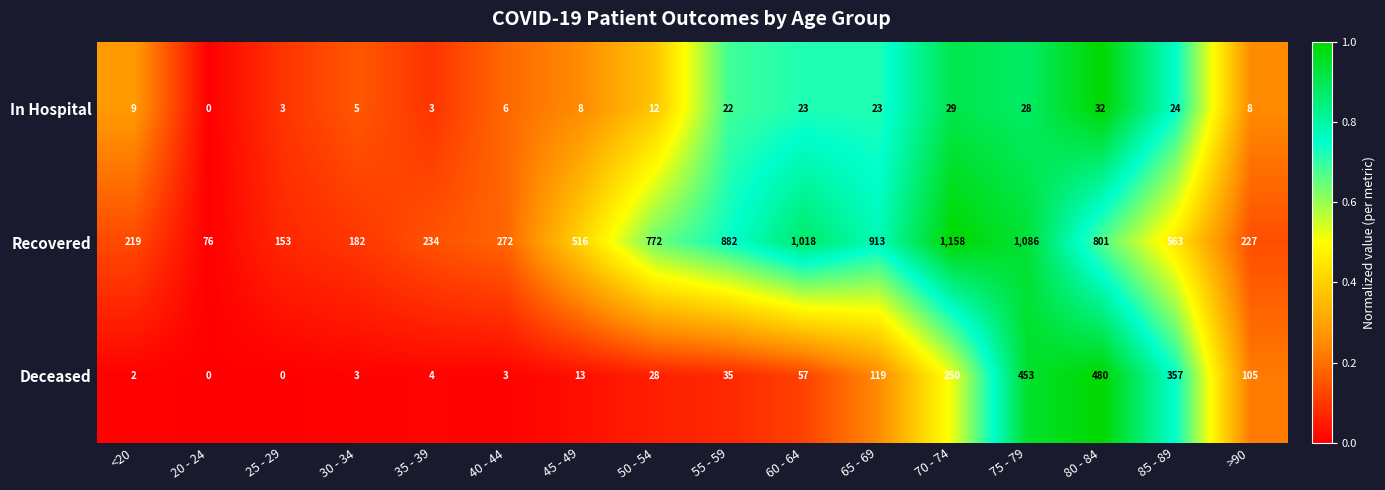

The Recovered series shows 801 at 80 - 84. True or false?

True